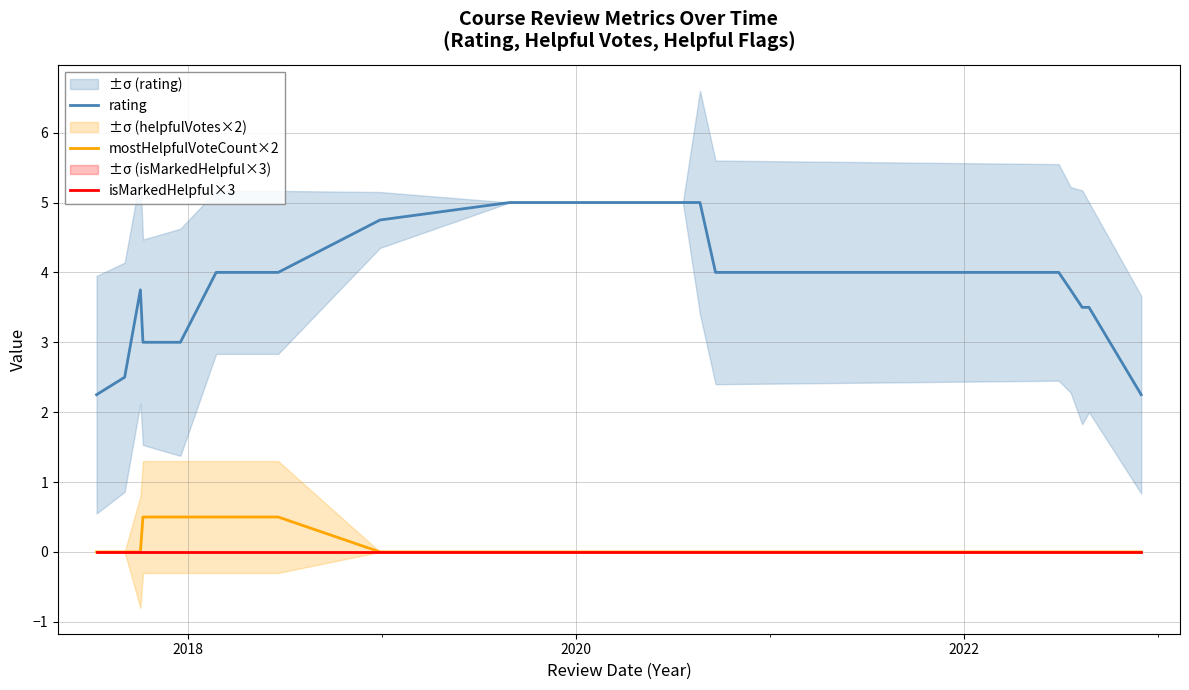

Which series has the largest total across all categories?

rating